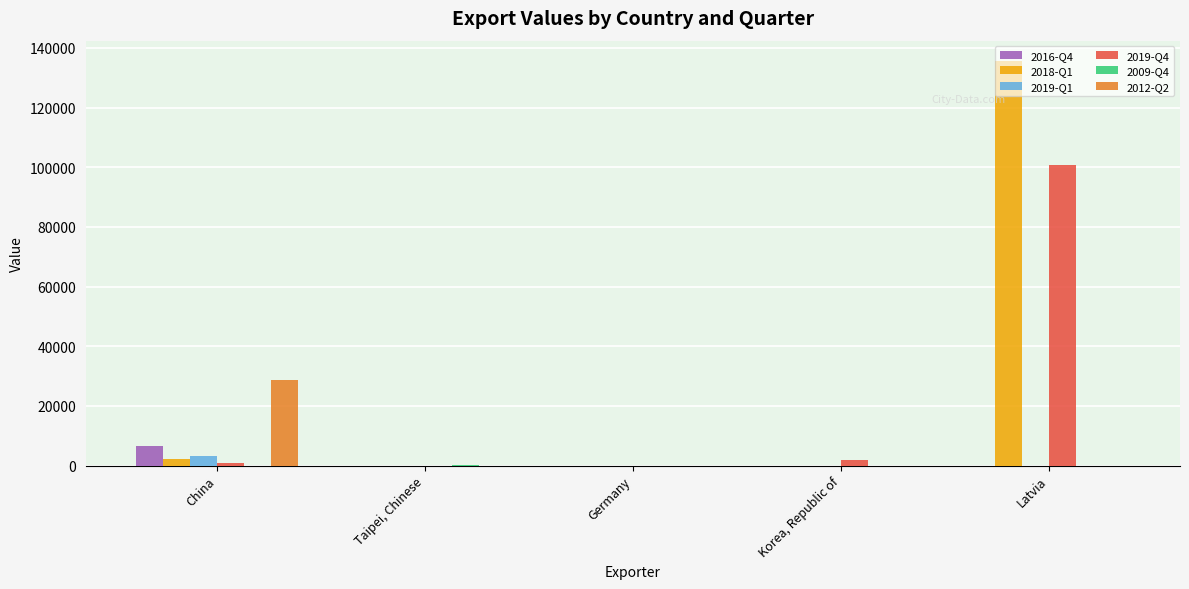

At which category is the sum across all series the highest?

Latvia